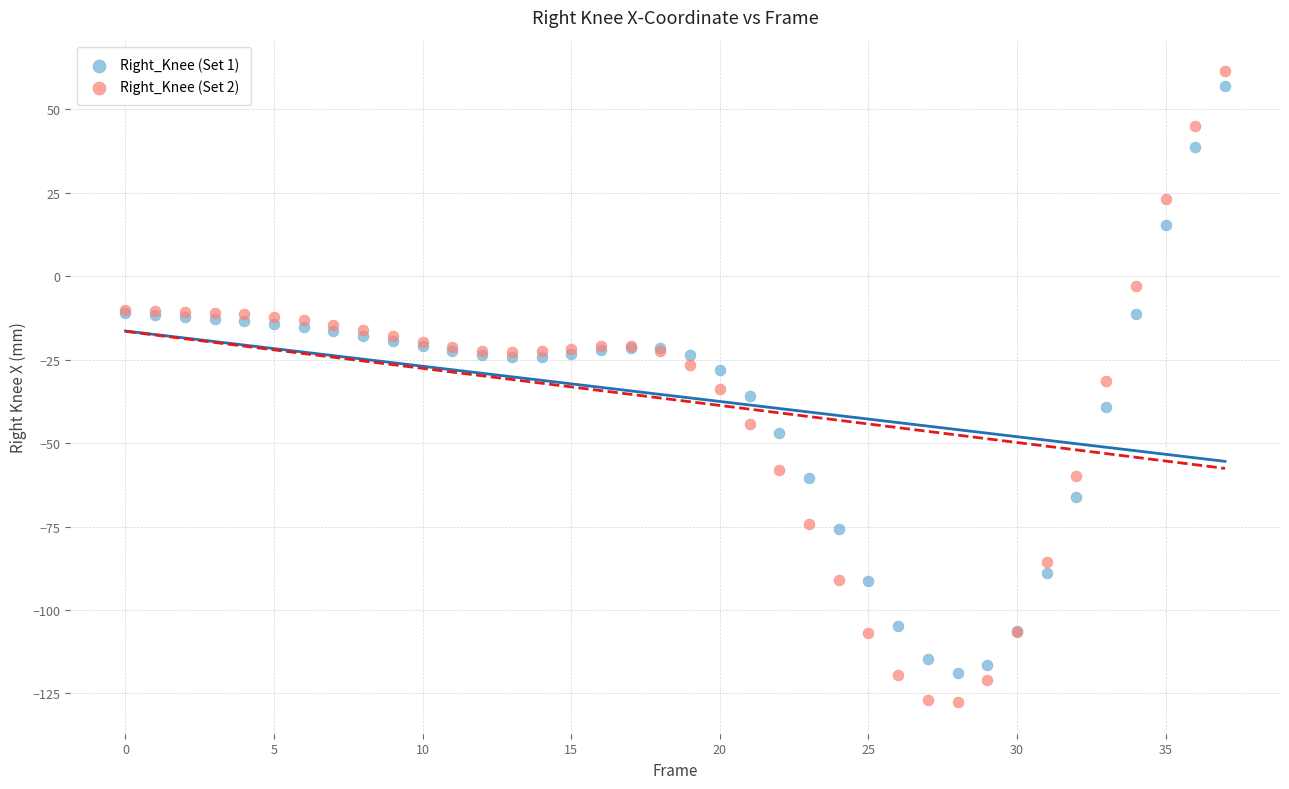

Which series reaches the minimum Y coordinate?

Right_Knee (Set 2)